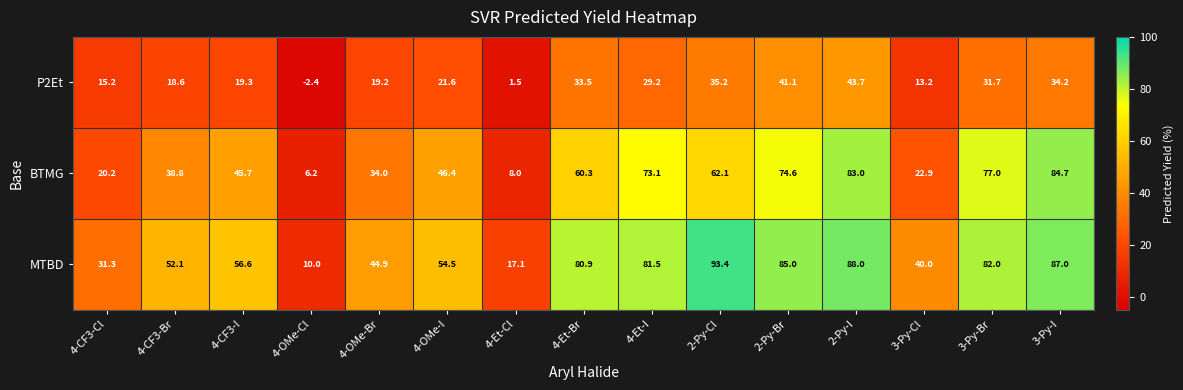

At 4-Et-I, list the series in order from largest to smallest.

MTBD, BTMG, P2Et